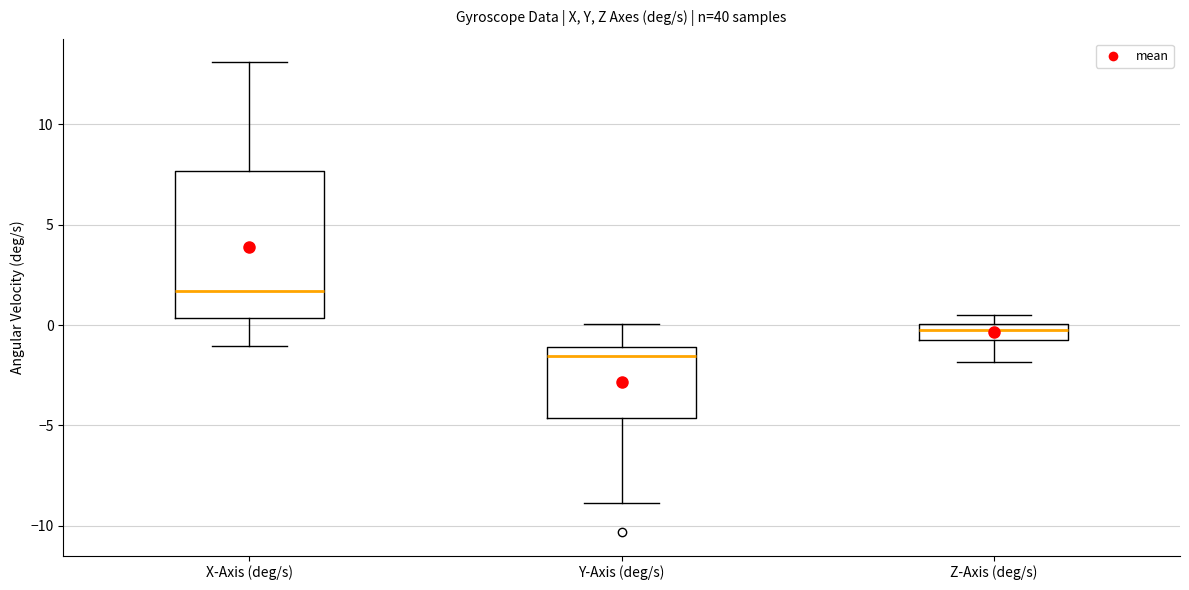

Reading left to right, transcribe this box plot: for each box, give where its median line is, the range the box spans, and where its two whiskers end, as read against the y-axis. The values are not printed on the chart, so give them approximately, as read against the axis.

X-Axis (deg/s): median 1.5, box 0.5 to 7.5, whiskers -1.0 to 13.0
Y-Axis (deg/s): median -1.5, box -4.5 to -1.0, whiskers -9.0 to 0.0
Z-Axis (deg/s): median -0.5, box -1.0 to 0.0, whiskers -2.0 to 0.5